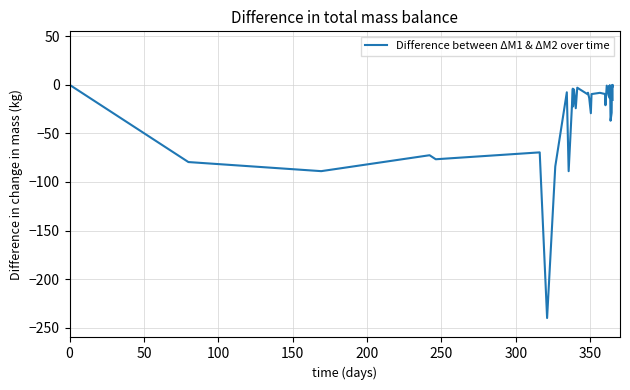

The chart shows a value of -0.6 at 36. True or false?

False